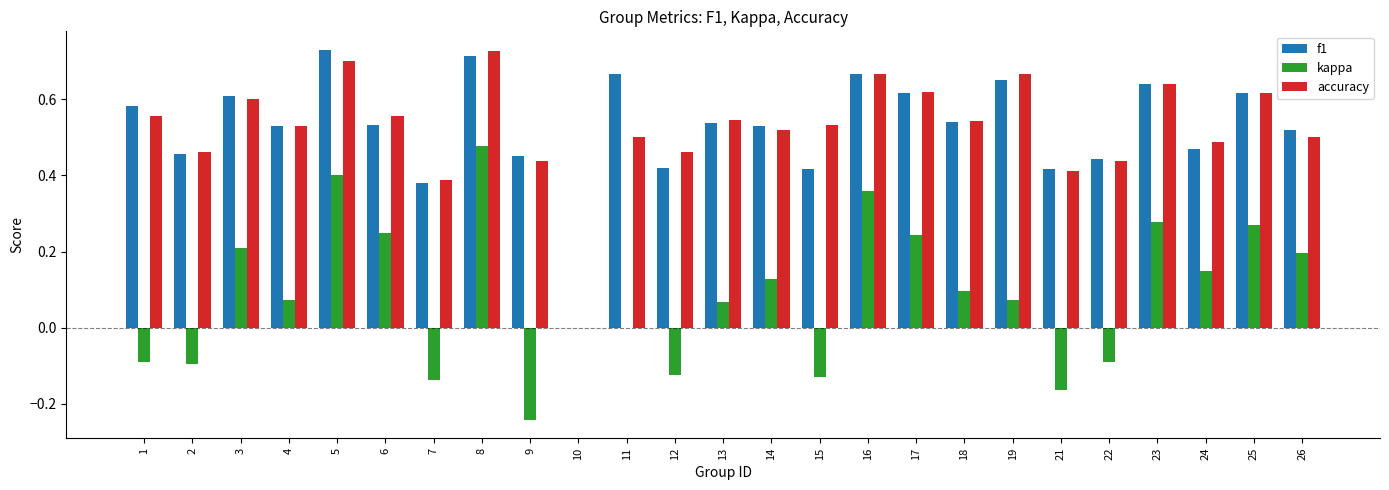

At which label does accuracy reach its peak?

8